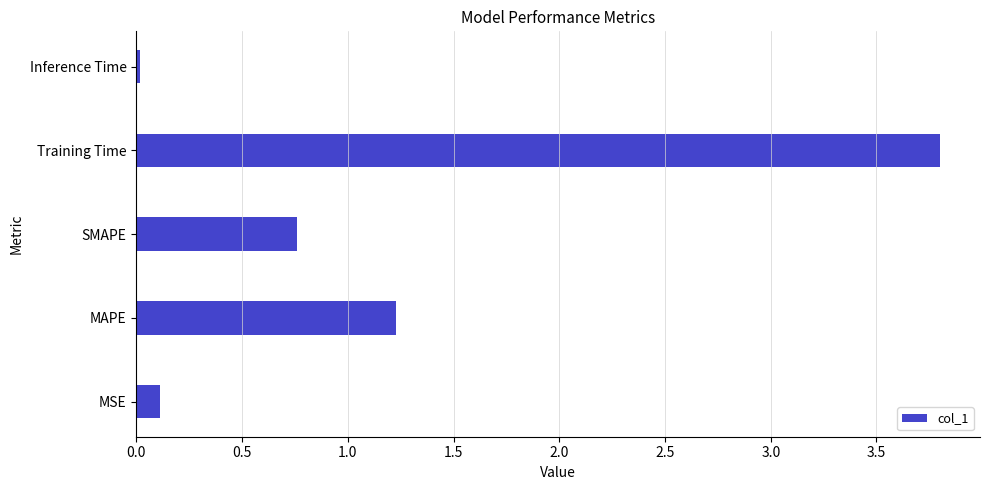

List the labels in order of value, smallest first.

Inference Time, MSE, SMAPE, MAPE, Training Time